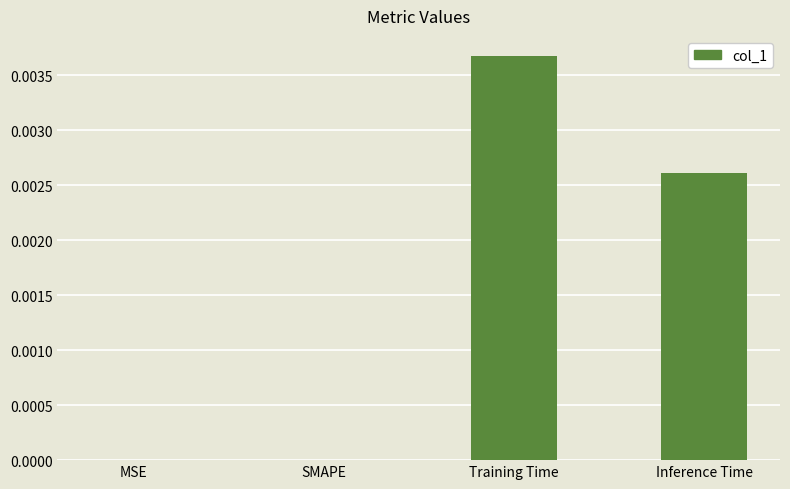

Are the bars grouped side by side (vs. stacked)?

No